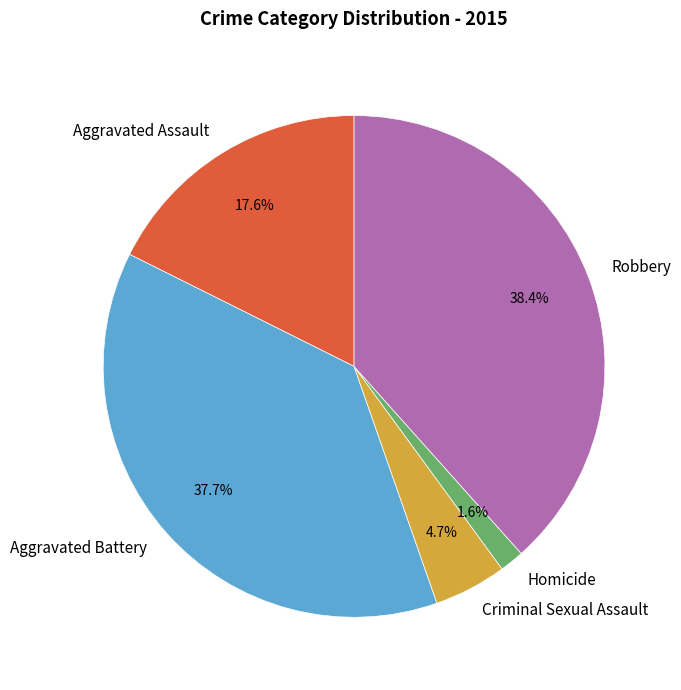

To the nearest percent, what is the difference between the Criminal Sexual Assault and Aggravated Battery slice percentages?

33%